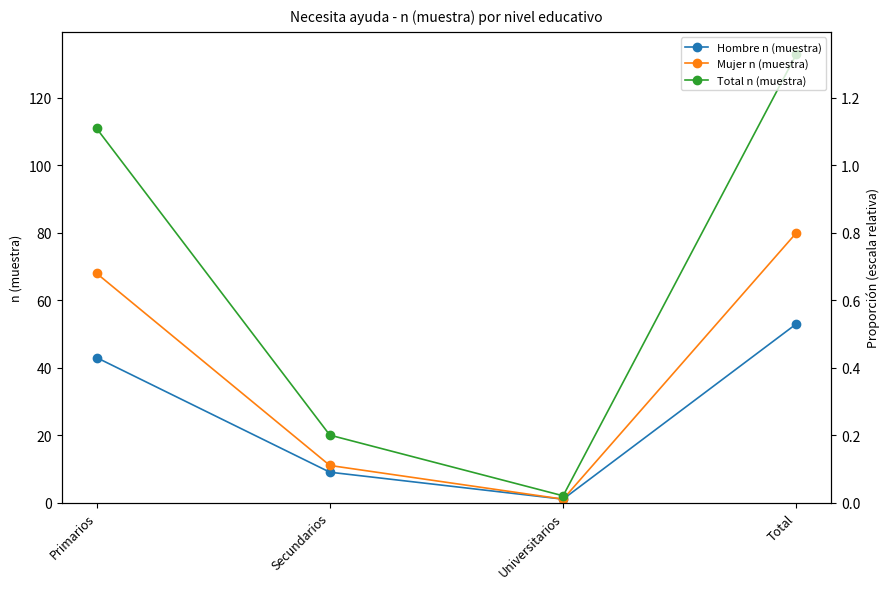

Is the value of Hombre n (muestra) at Universitarios greater than the value of Mujer n (muestra) at Secundarios?

No